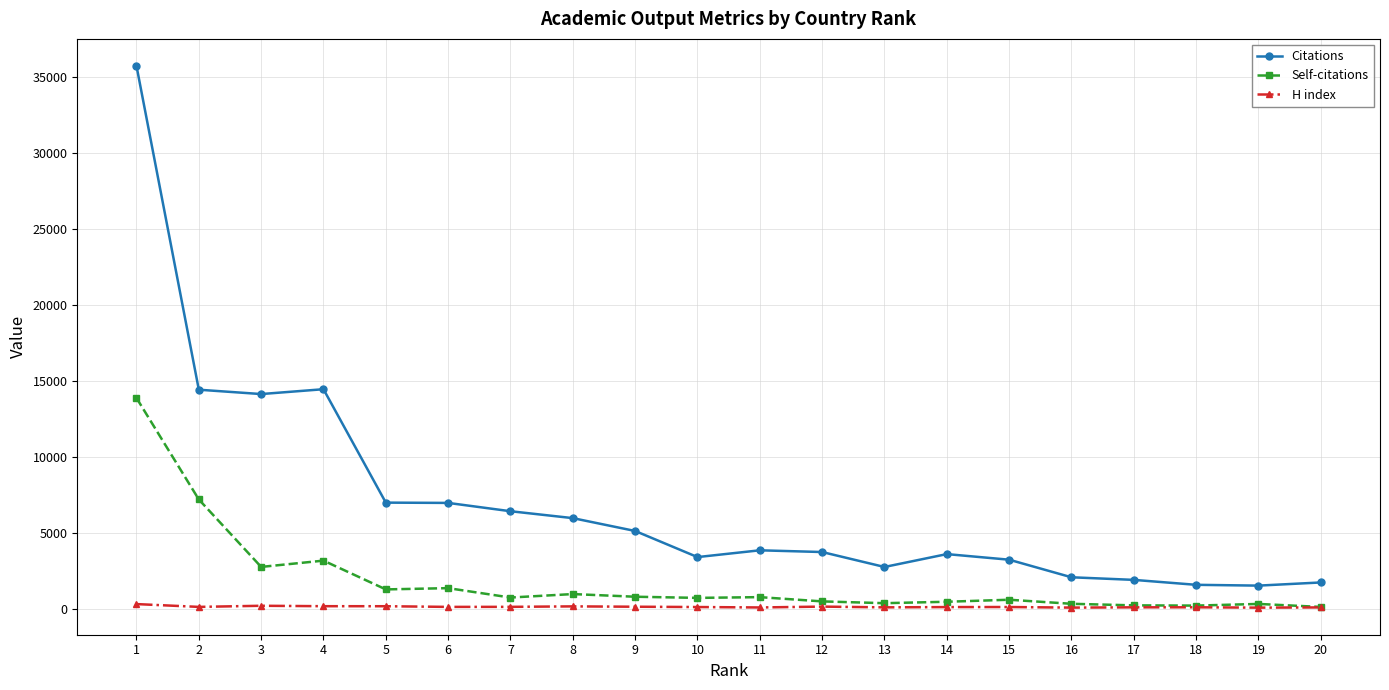

What are all the series names shown in the legend?

Citations, Self-citations, H index